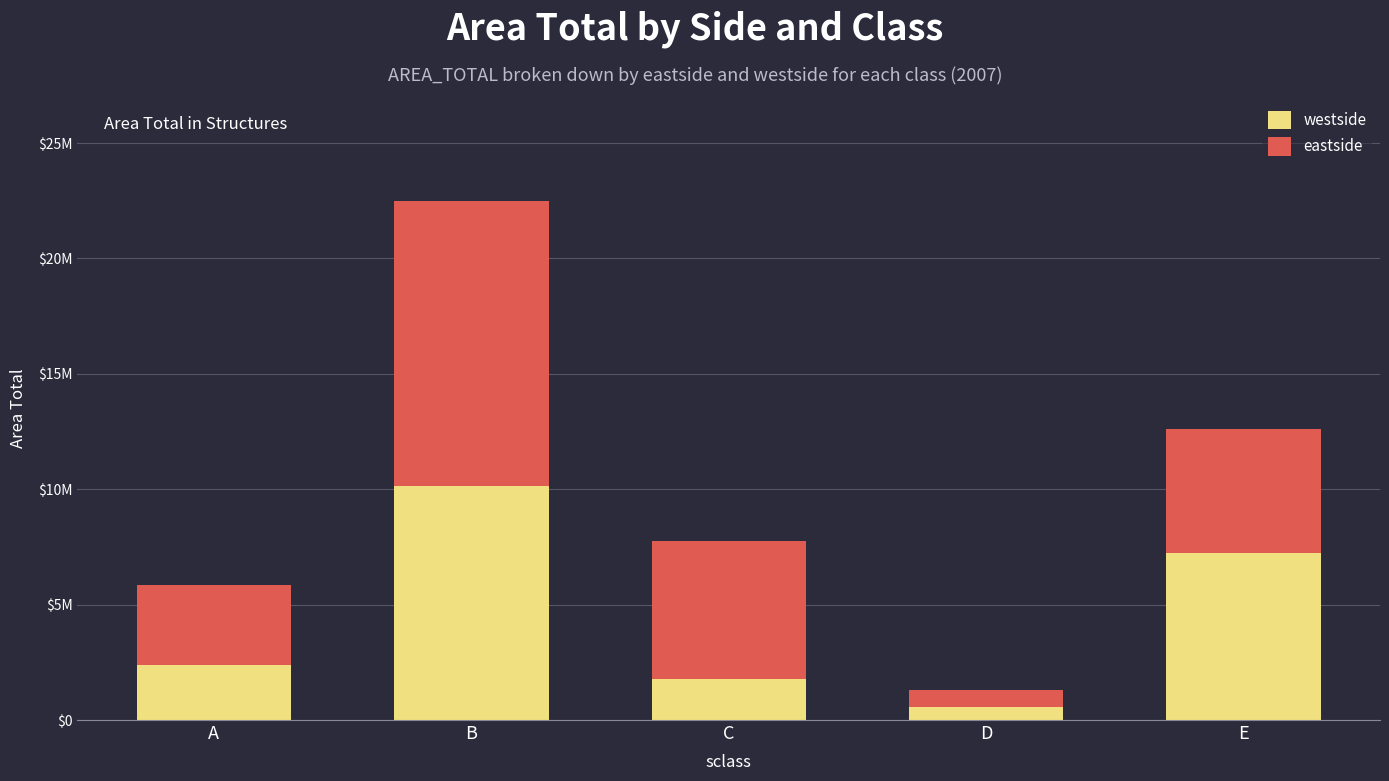

What are all the series names shown in the legend?

westside, eastside